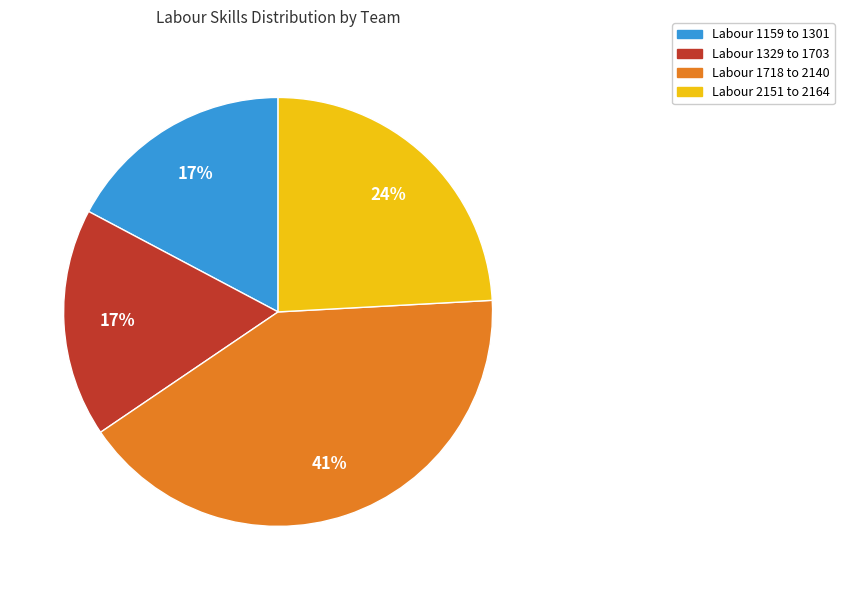

Is there a majority slice in this chart?

No